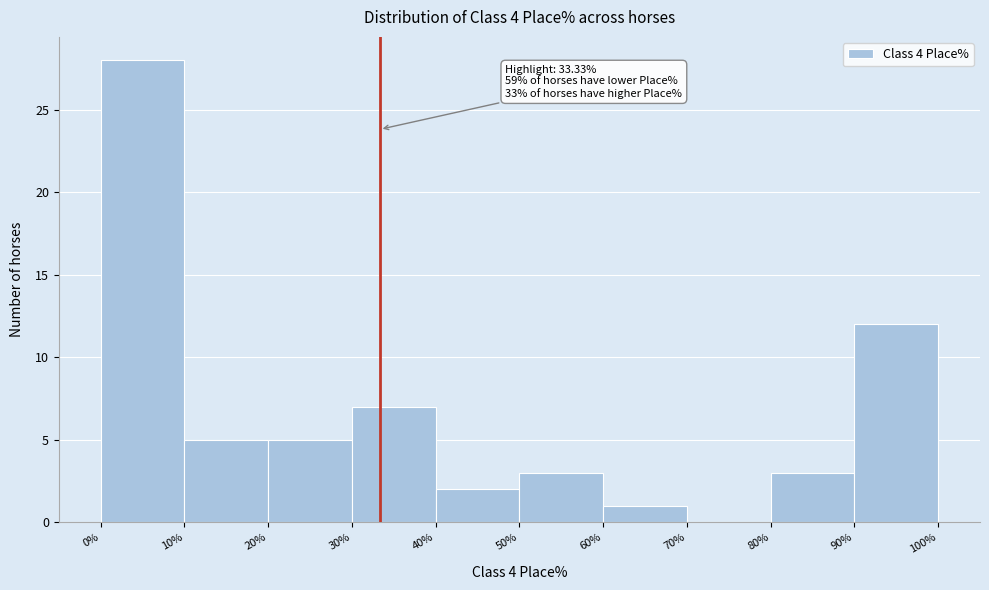

Which range on the x-axis has the tallest bar?

0% to 10%